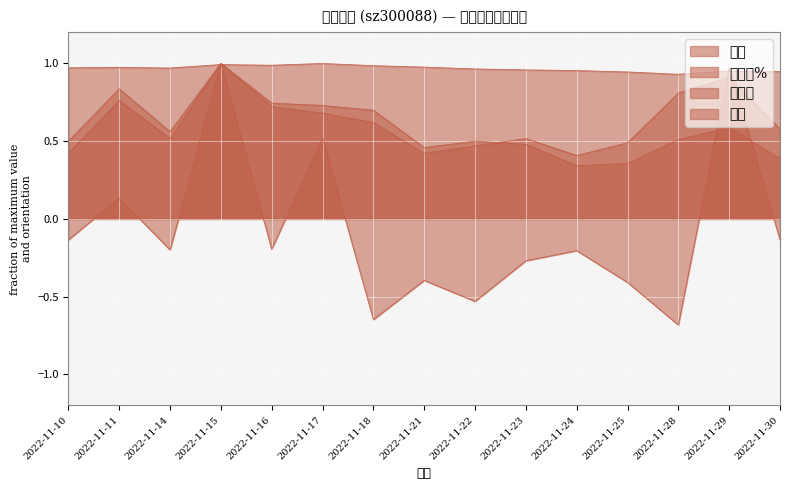

At 2022-11-15, list the series in order from largest to smallest.

涨跌幅%, 换手率, 量比, 价格